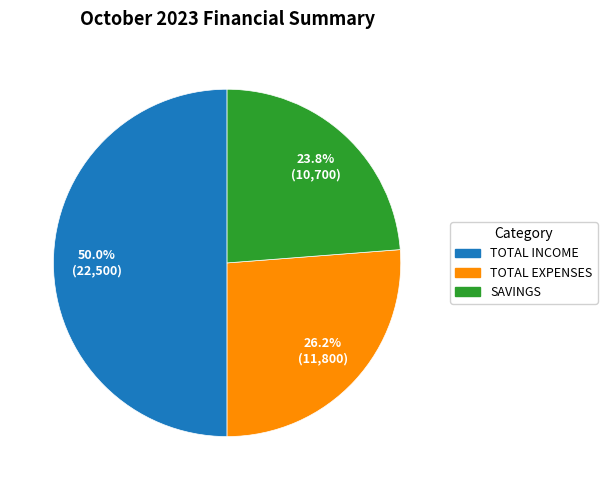

Combined, do SAVINGS and TOTAL INCOME account for over 50%?

Yes